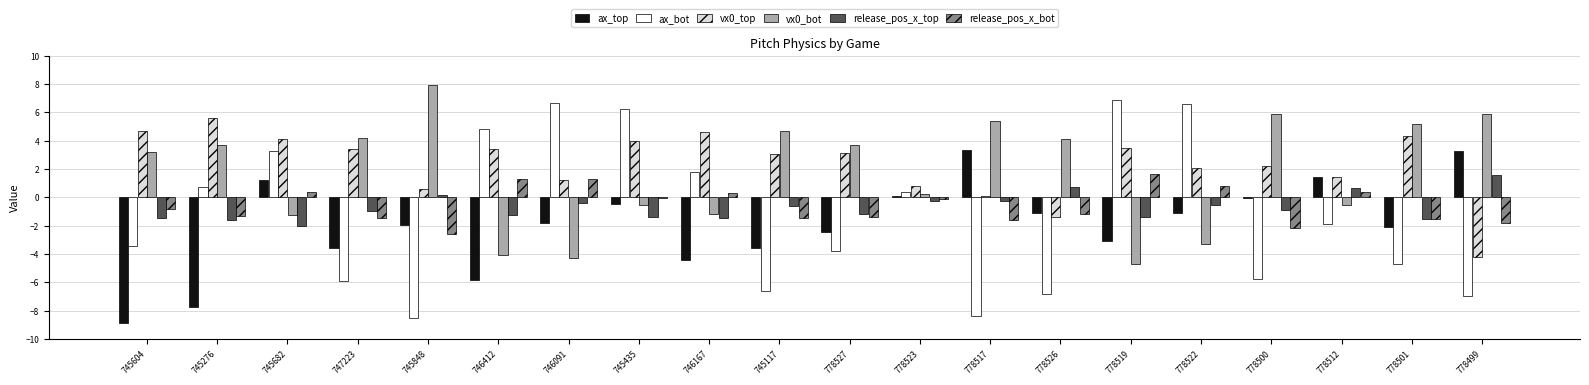

What is the difference between the highest and lowest values at 745604?

13.5